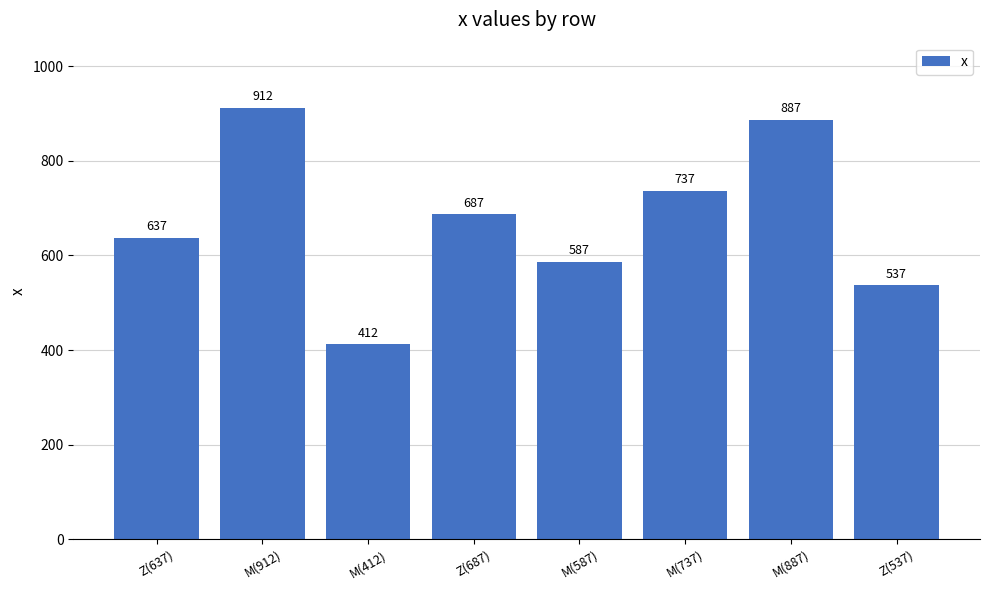

How many data points are less than 687?

4